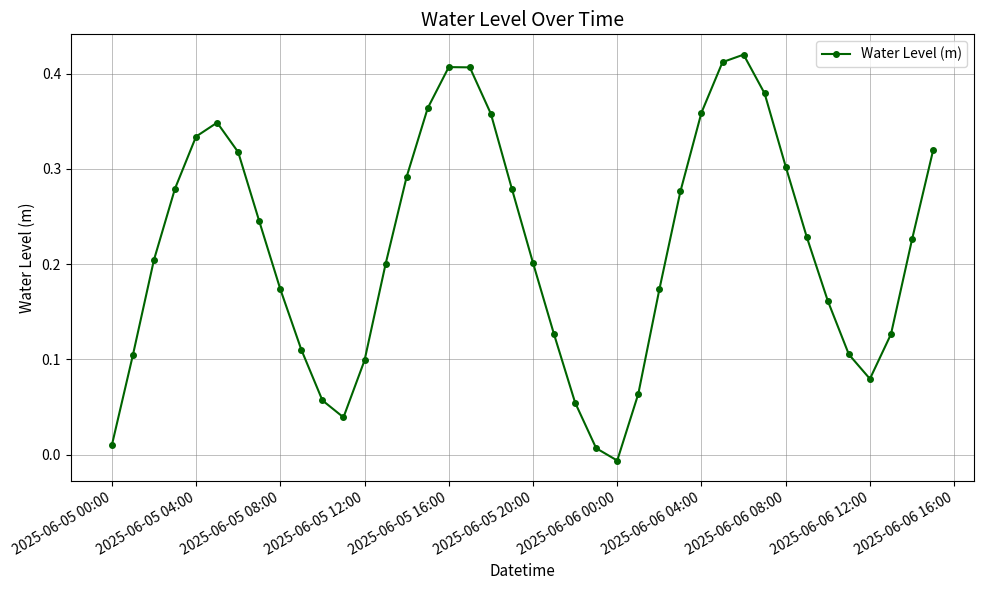

What is the sum of all values?

8.6